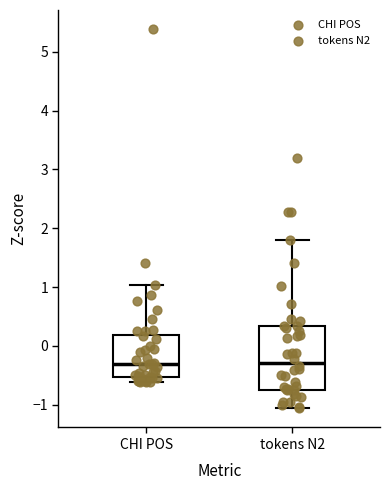

Comparing the boxes themselves (not the whiskers), which one is the tallest?

tokens N2